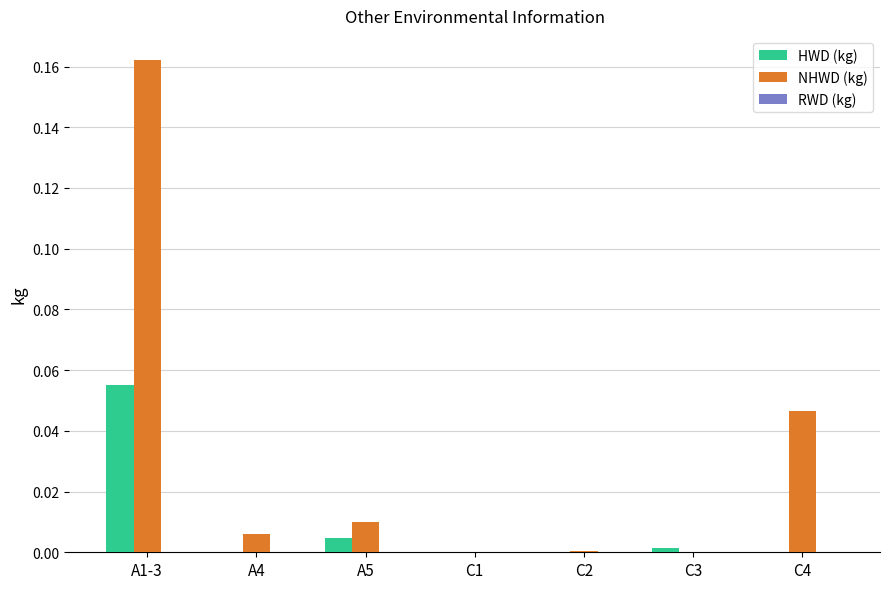

Does the chart contain stacked bars?

No